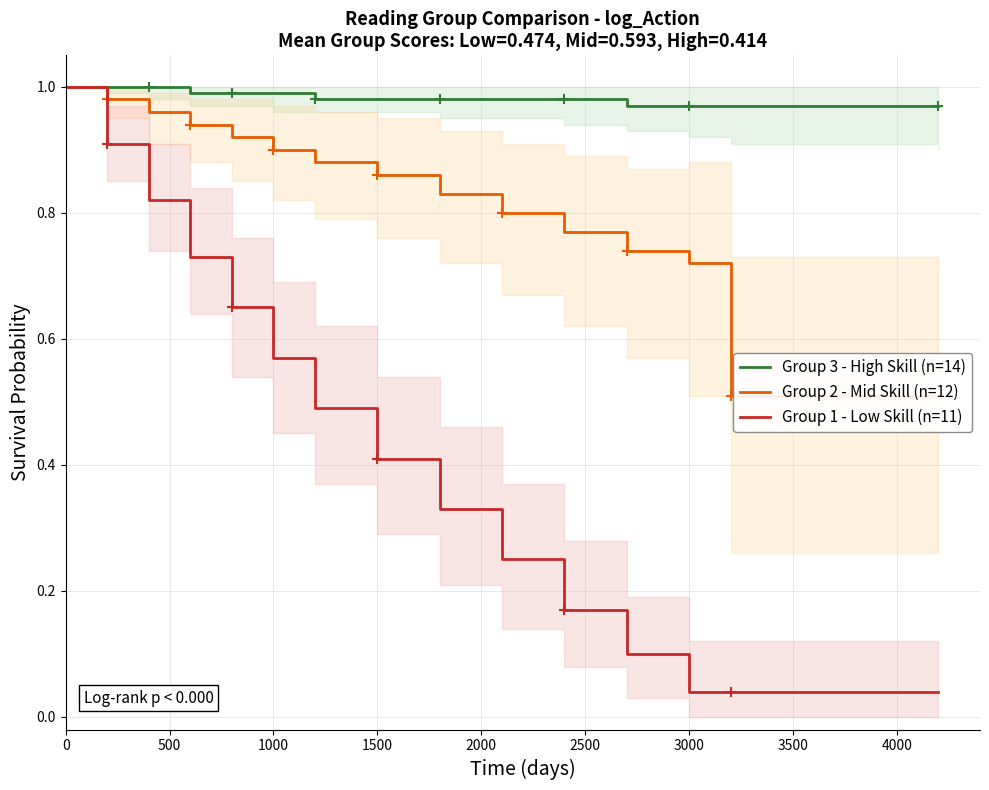

True or false: Group 1 - Low Skill (n=11) has a value of 0.4 at 1500.

True